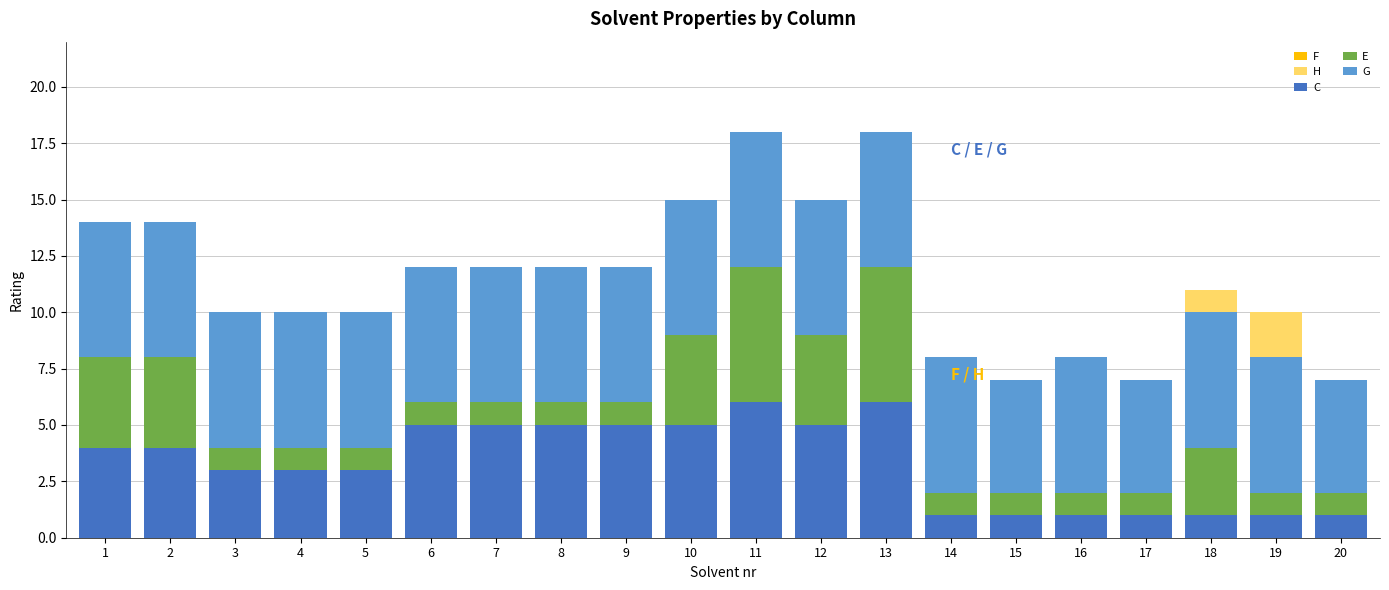

What is the difference between the maximum and minimum values in the F series?

5